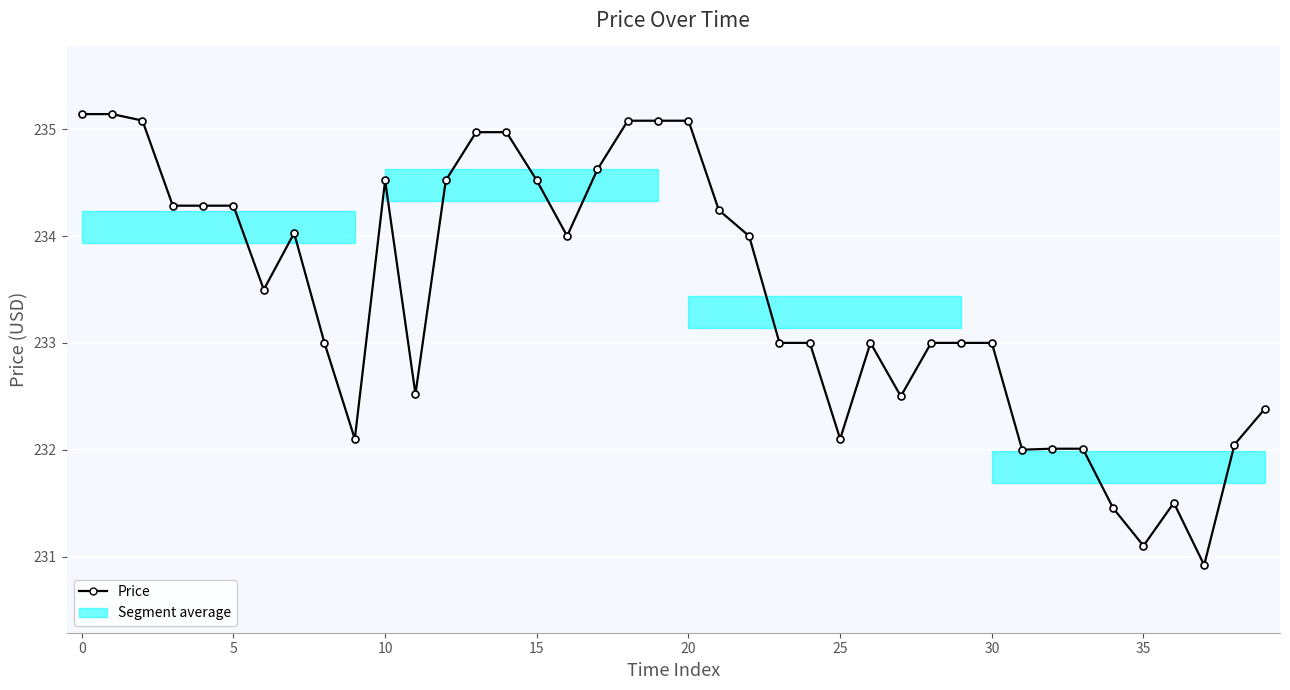

What is the minimum value shown in the chart?

230.9